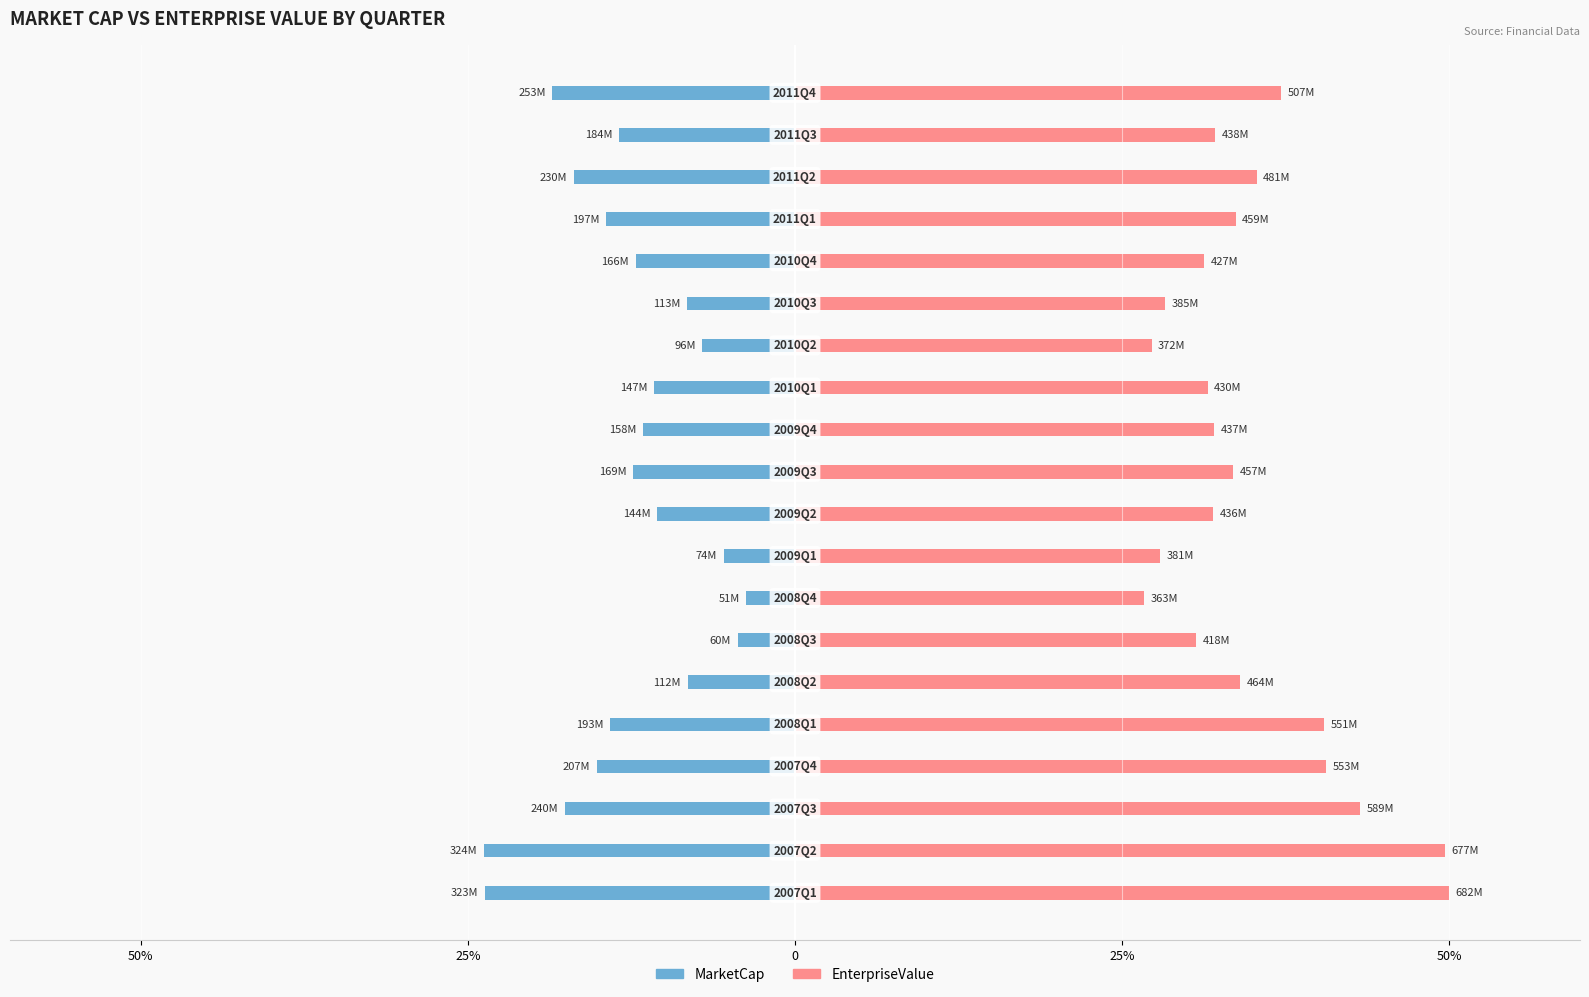

Count the number of data series in this chart.

2